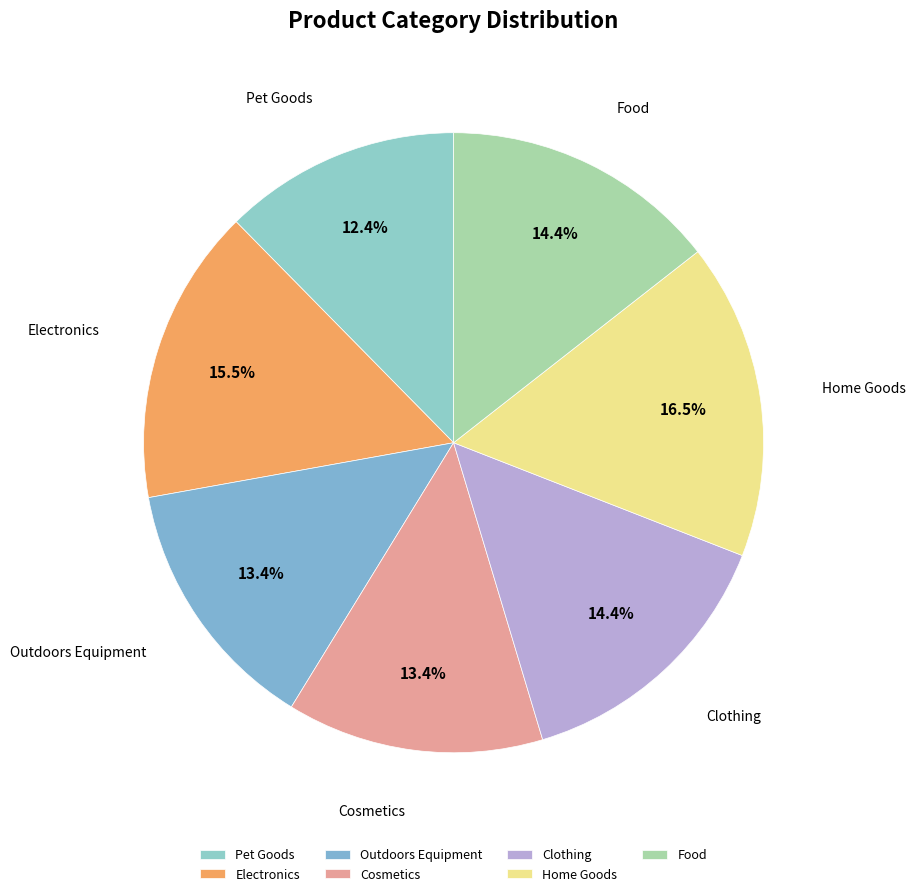

Which has a higher value, Home Goods or Electronics?

Home Goods